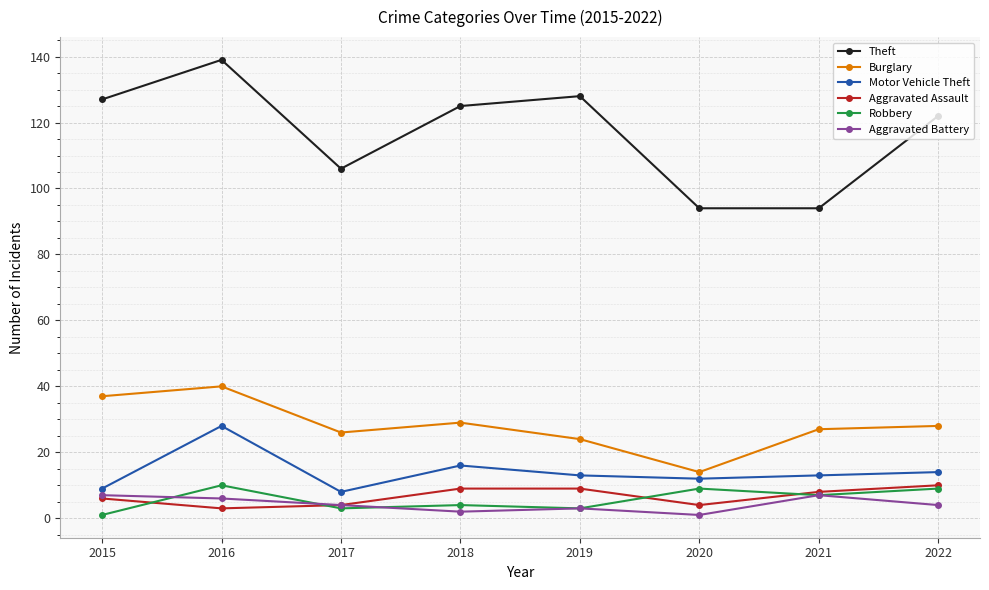

At which category does Motor Vehicle Theft reach its first local valley?

2017